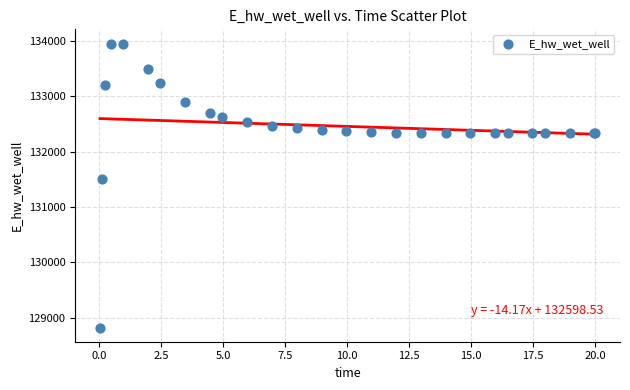

What Y value in the scatter plot is closest to 131387?

131497.8